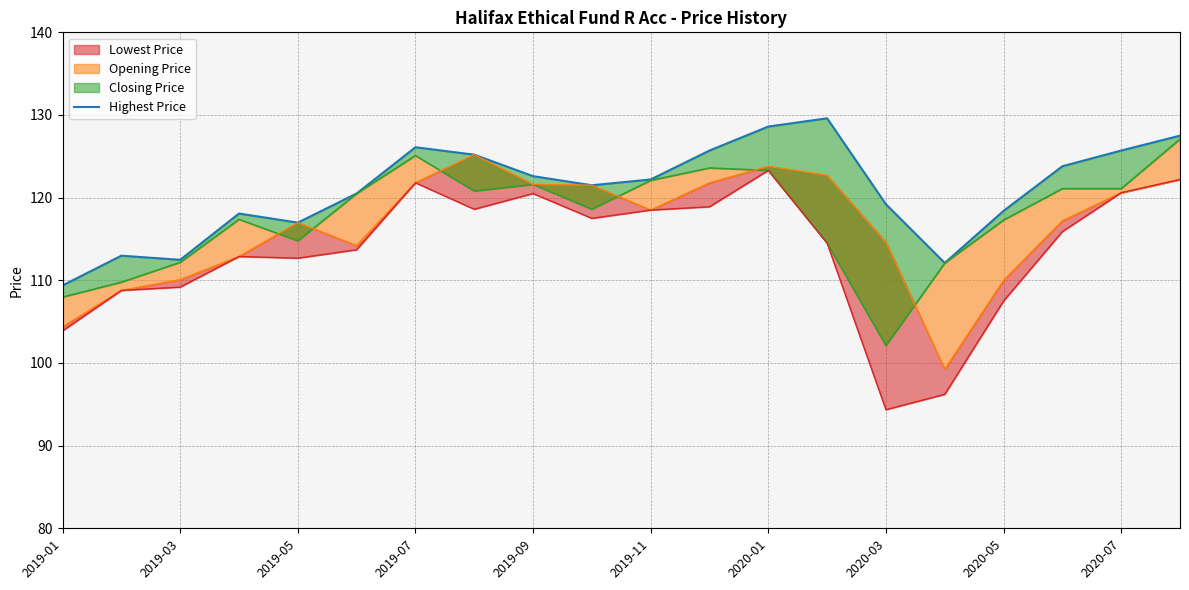

Count the number of categories in the chart.

20